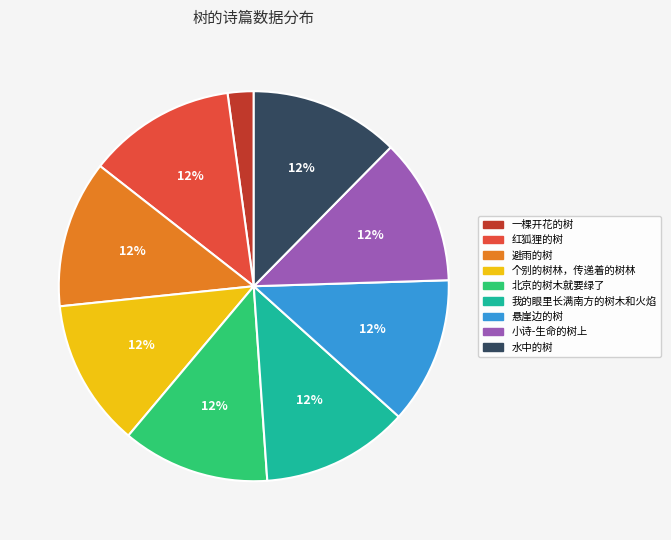

How many slices are in this pie chart?

9